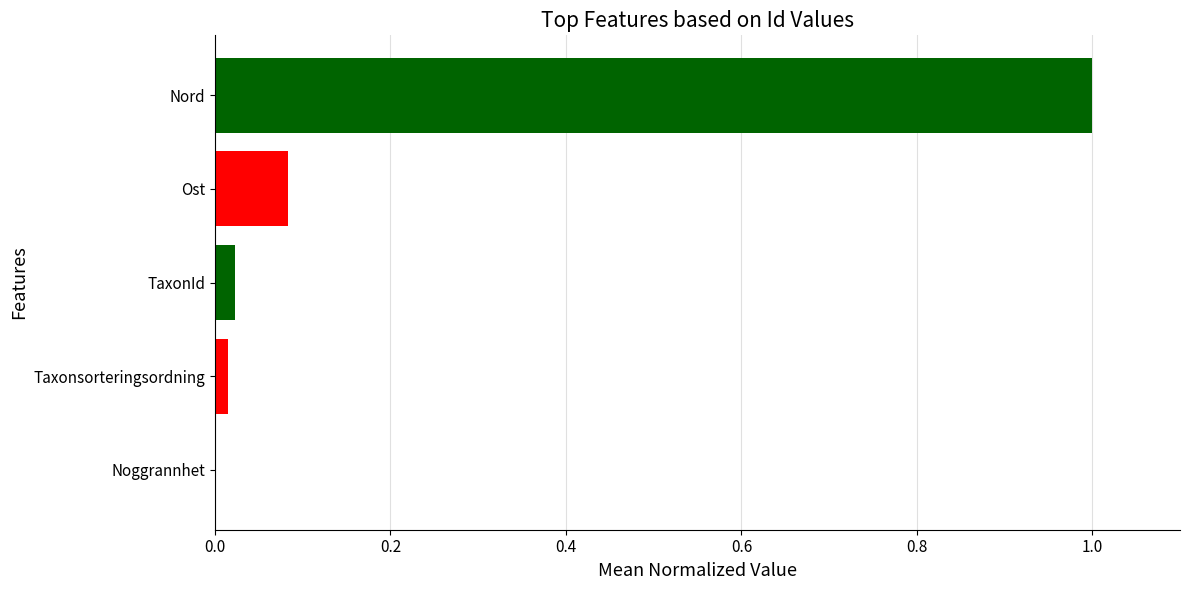

What is the sum of all values?

1.1